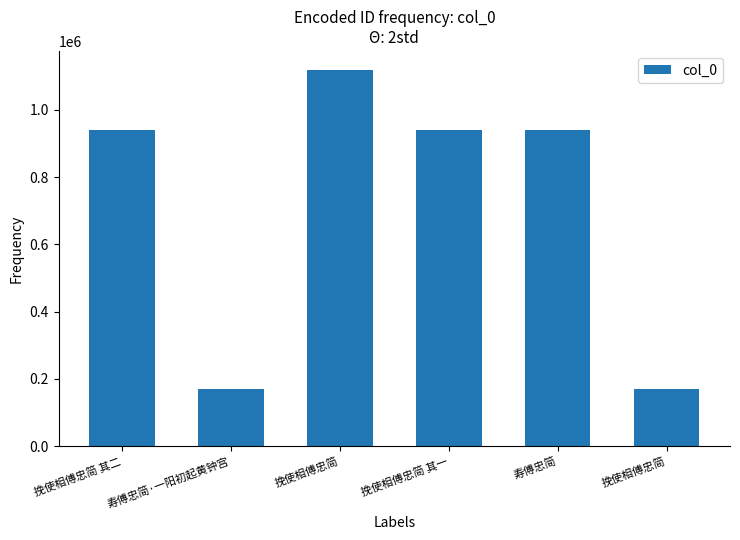

Where does the data first go above 940981?

挽使相傅忠简